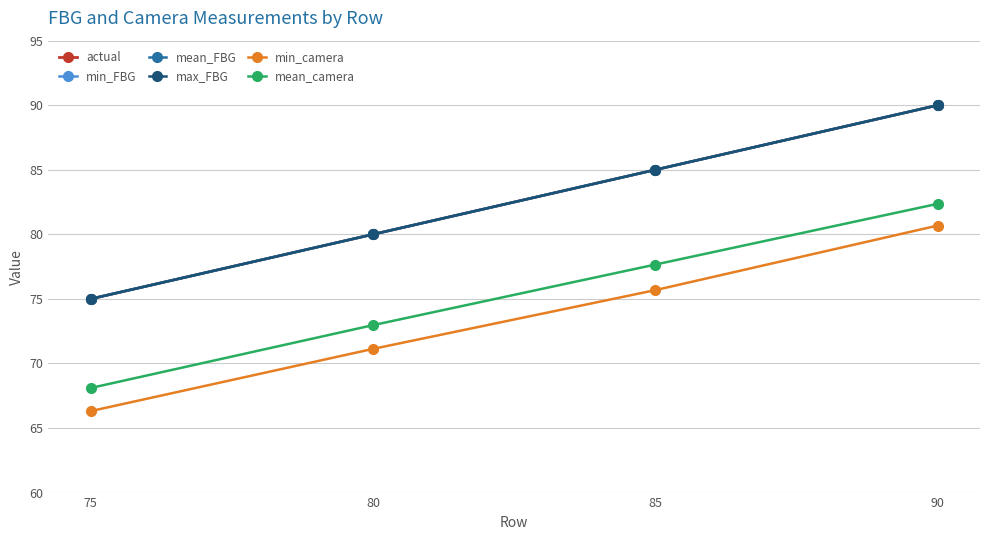

The value of max_FBG at 75 is 34.3. True or false?

False